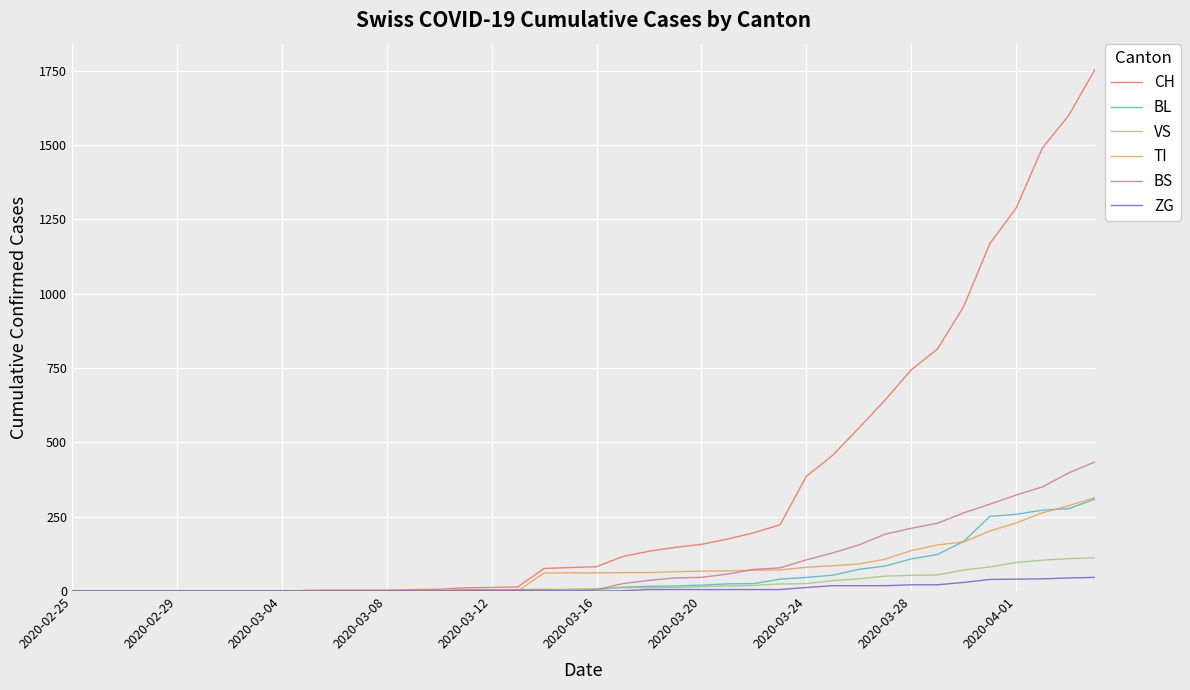

What is the greatest value displayed?

1753